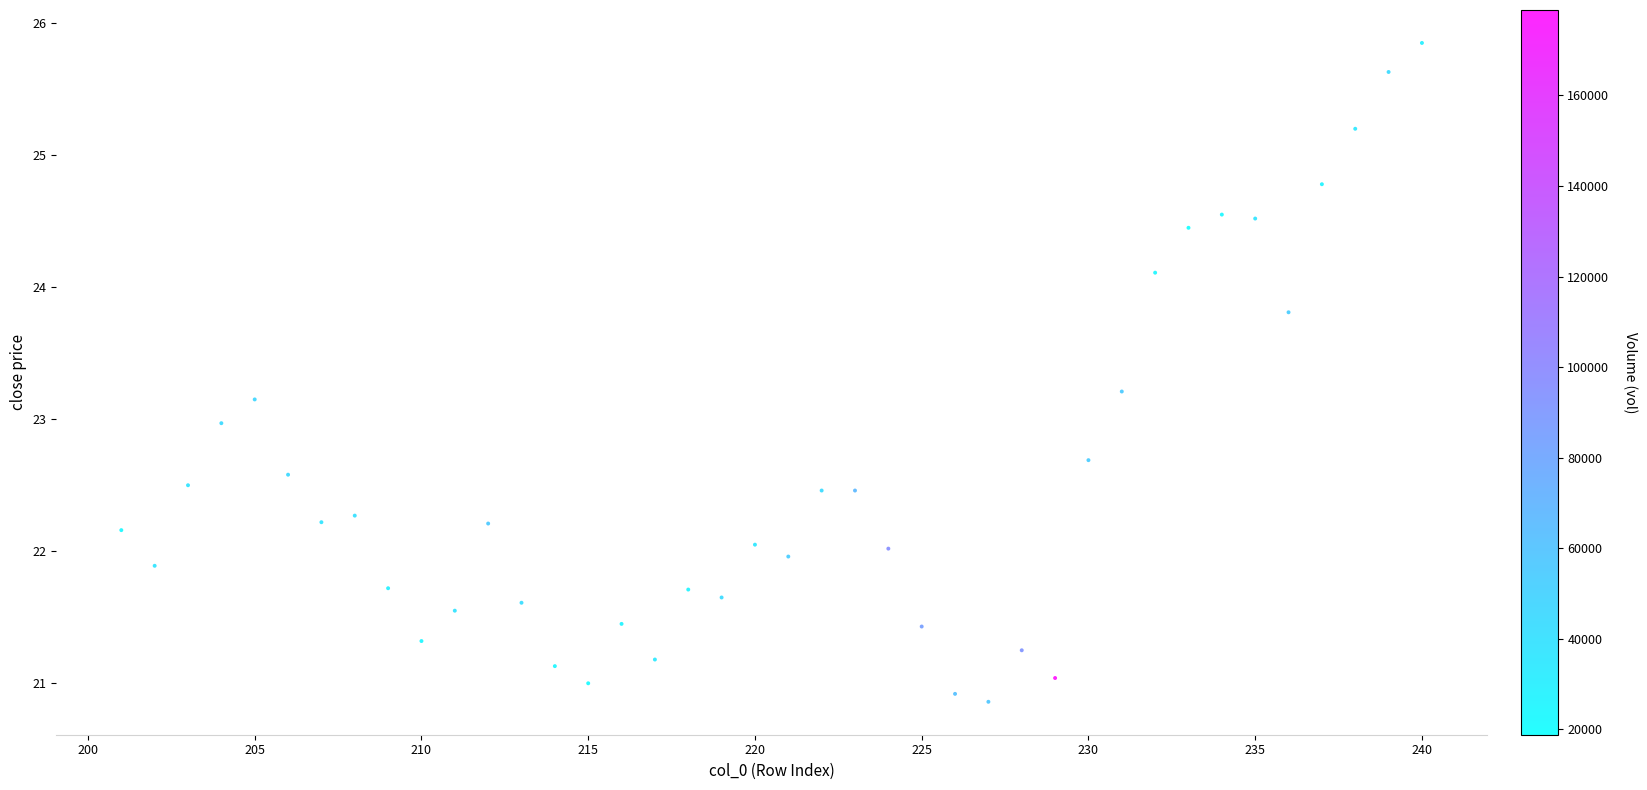

What is the range of X values (max minus min)?

39.0